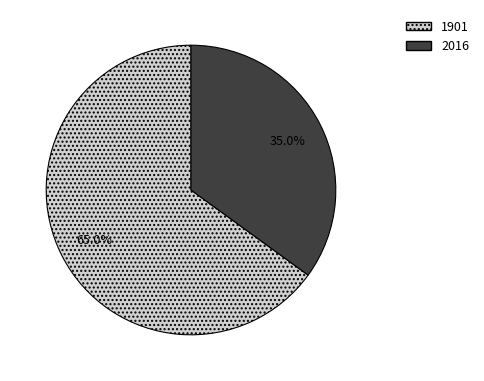

How many slices are in this pie chart?

2